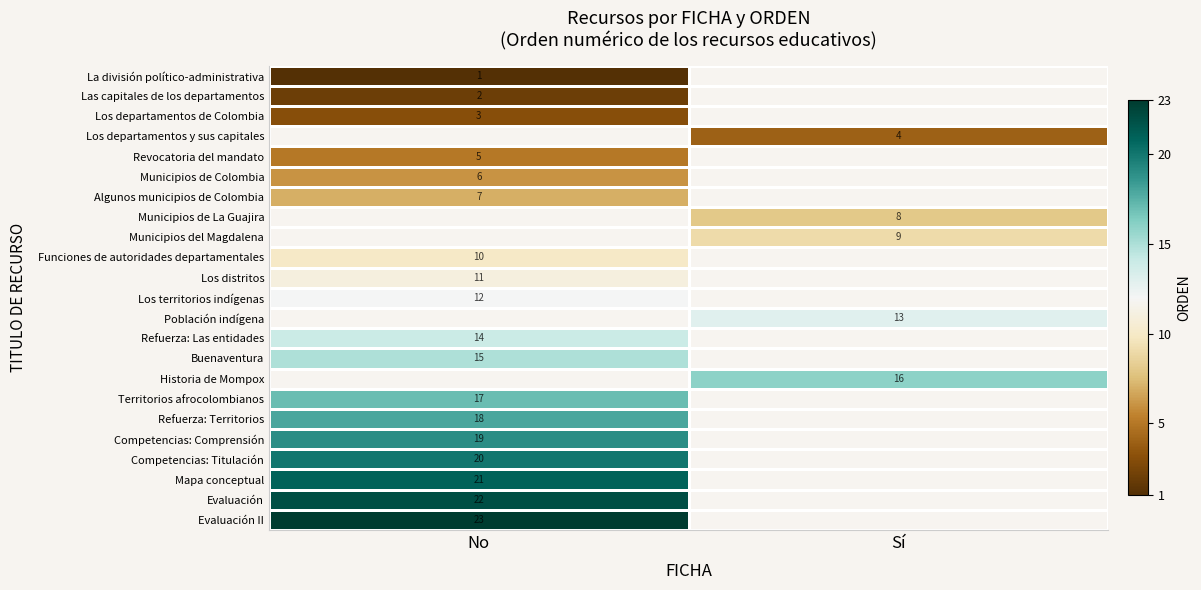

True or false: Competencias: Comprensión has a value of 19 at No.

True